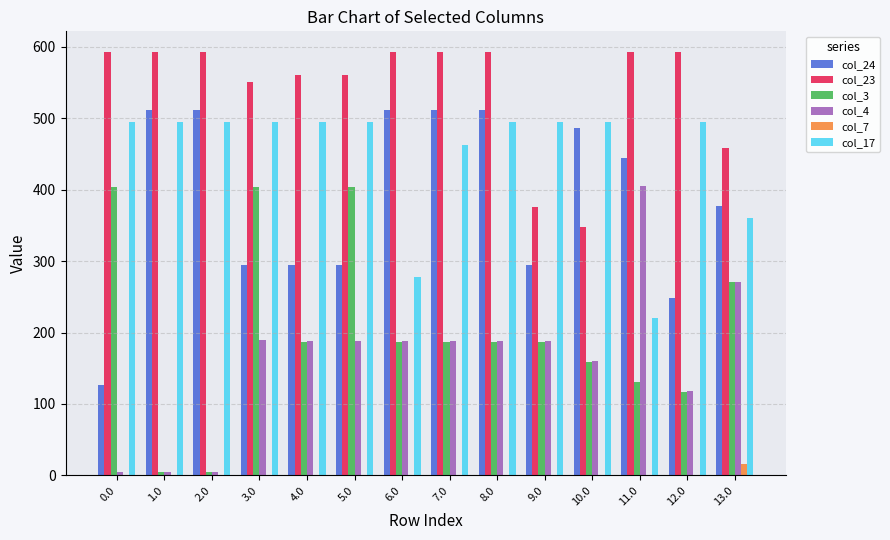

Does the chart contain stacked bars?

No